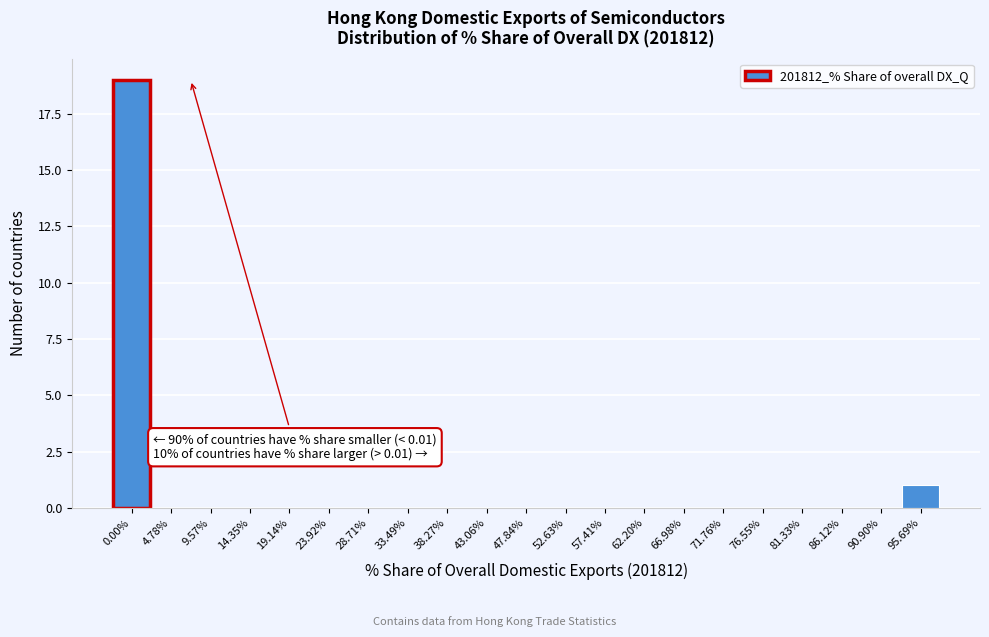

Reading right to left, what are all the values shown in this chart?

95.69%=1	90.90%=0	86.12%=0	81.33%=0	76.55%=0	71.76%=0	66.98%=0	62.20%=0	57.41%=0	52.63%=0	47.84%=0	43.06%=0	38.27%=0	33.49%=0	28.71%=0	23.92%=0	19.14%=0	14.35%=0	9.57%=0	4.78%=0	0.00%=19